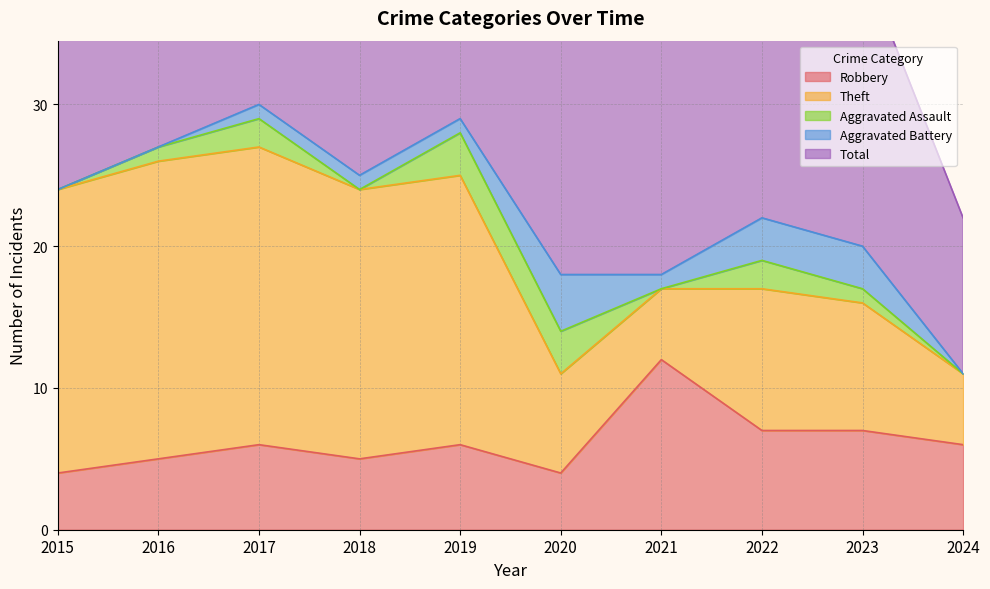

Reading left to right, transcribe all the data shown in this chart.

Robbery: 4	5	6	5	6	4	12	7	7	6
Theft: 20	21	21	19	19	7	5	10	9	5
Aggravated Assault: 0	1	2	0	3	3	0	2	1	0
Aggravated Battery: 0	0	1	1	1	4	1	3	3	0
Total: 24	27	30	25	29	18	18	23	20	11